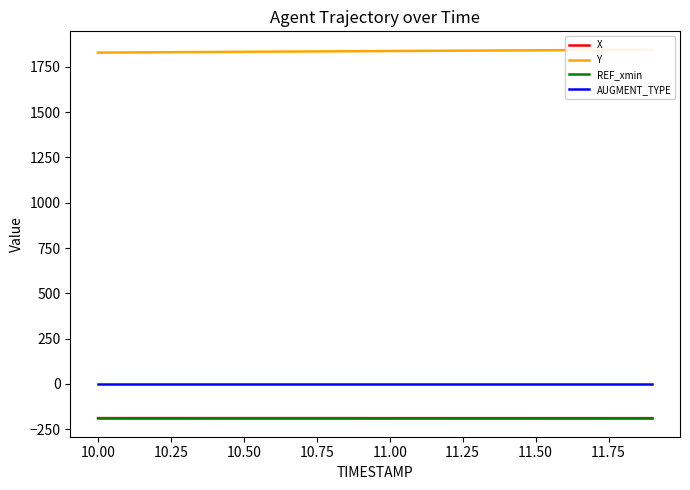

What is the highest value of the REF_xmin series?

-190.0